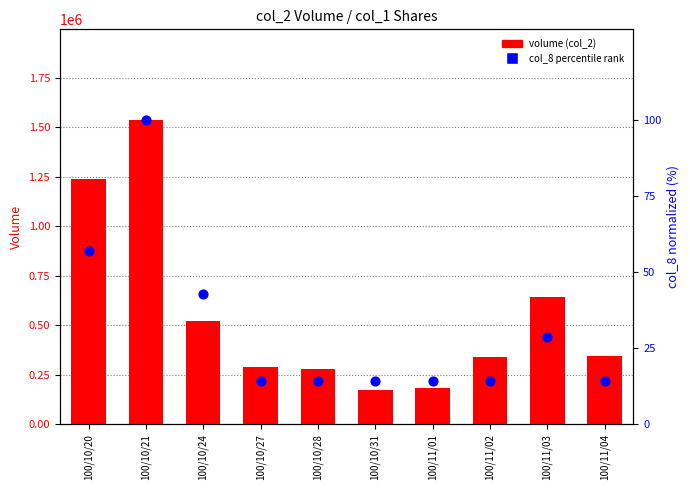

Which series has the largest Y range (max minus min)?

volume (col_2)